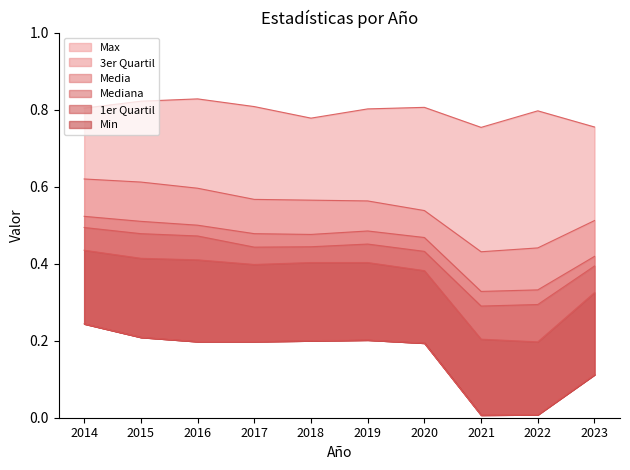

The value of Mediana at 2021 is 0.5. True or false?

False